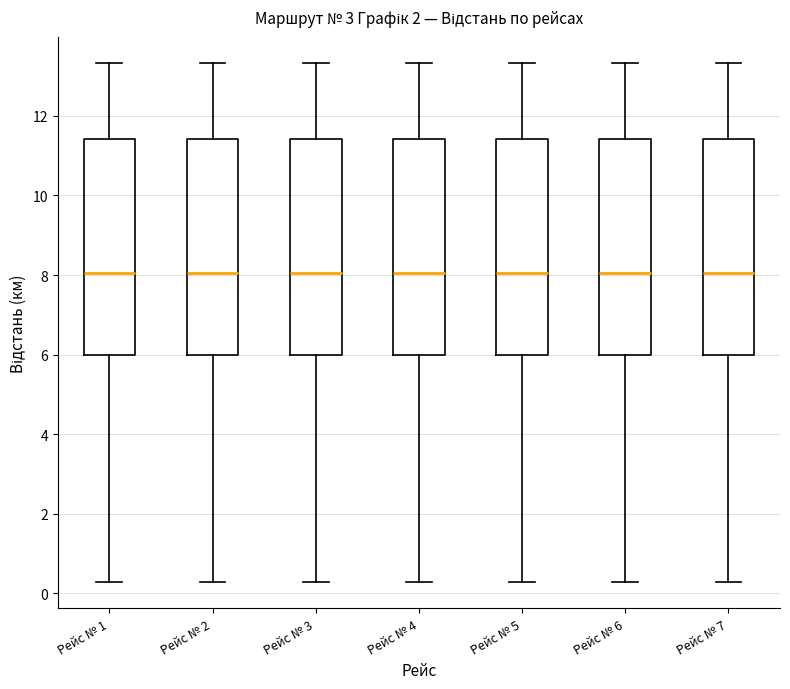

Where does the lower whisker of the box for Рейс № 5 end on the y-axis? The values are not printed on the chart, so give them approximately, as read against the axis.

0.2